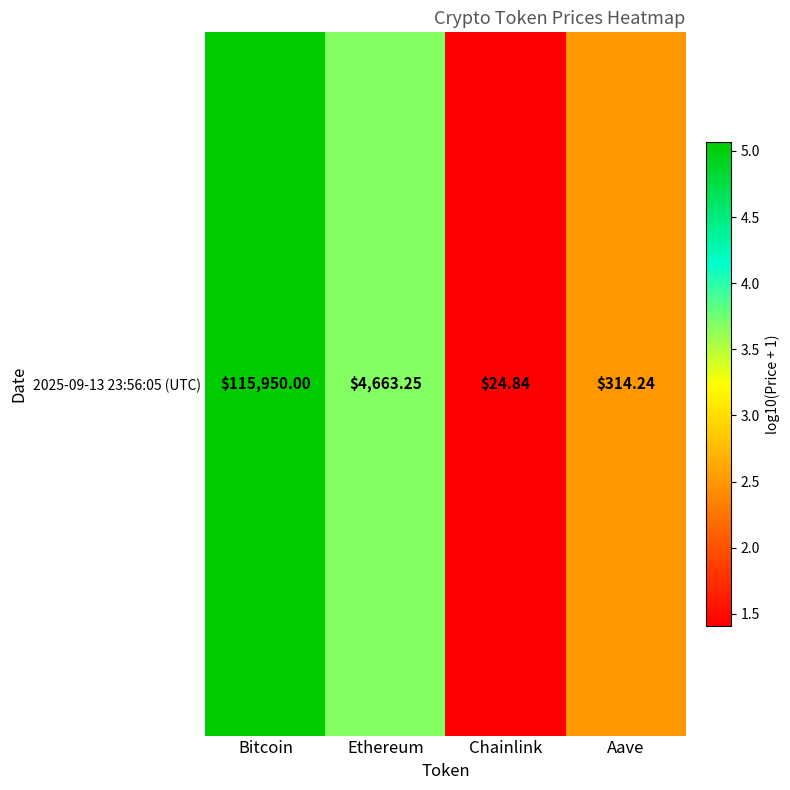

List the labels in order of value, largest first.

Bitcoin, Ethereum, Aave, Chainlink